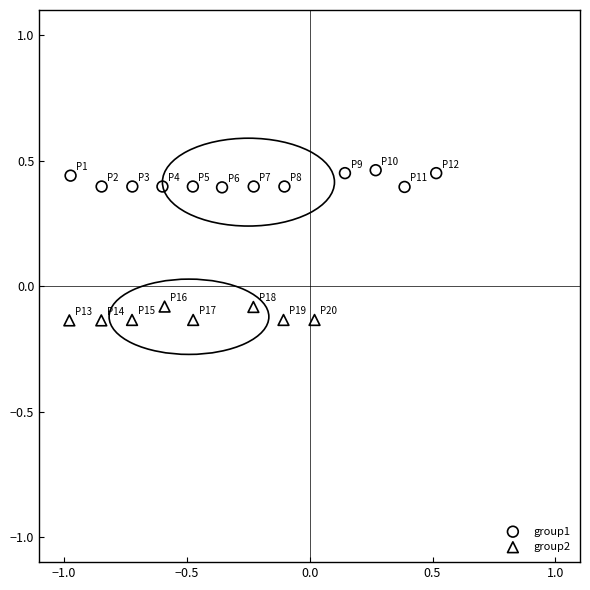

Which series contains the lowest Y value?

group2